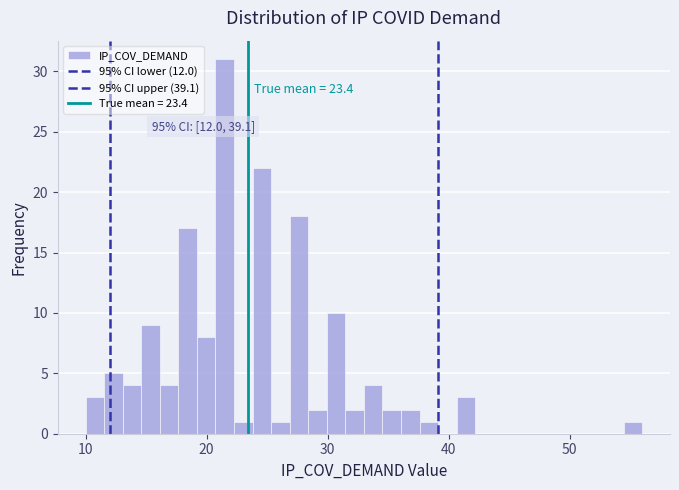

Around what value on the x-axis is the tallest bar? Give the approximate position of its centre, as read against the axis.

22